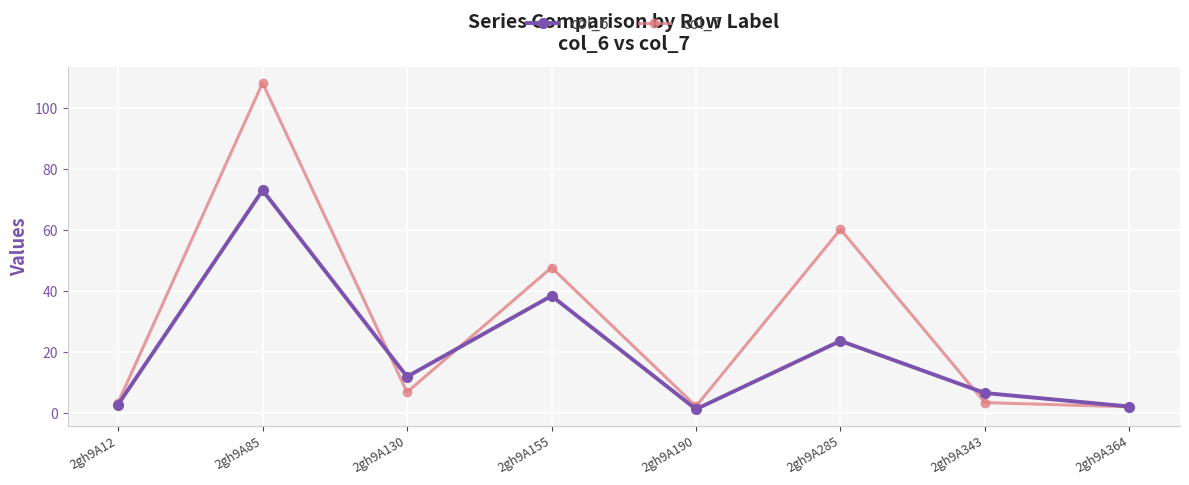

How many distinct data groups are displayed?

2